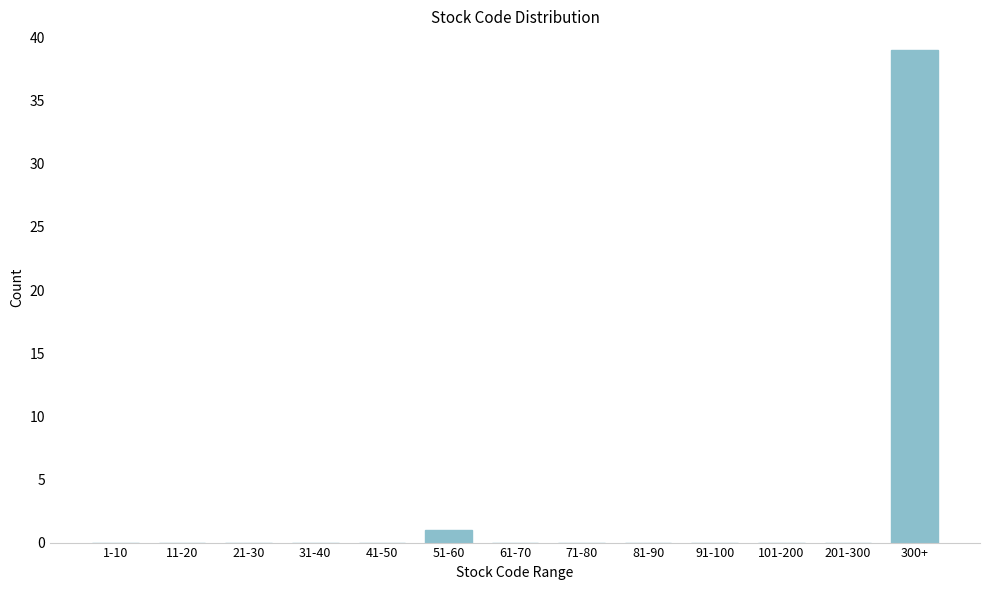

Reading left to right, transcribe all the data shown in this chart.

1-10=0	11-20=0	21-30=0	31-40=0	41-50=0	51-60=1	61-70=0	71-80=0	81-90=0	91-100=0	101-200=0	201-300=0	300+=39